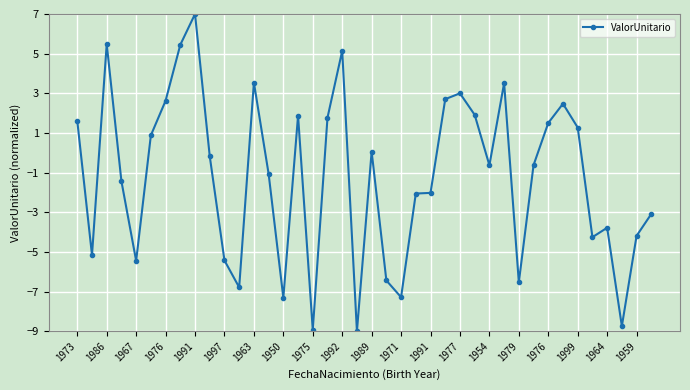

What is the value of the 28th point from the left?

1.9